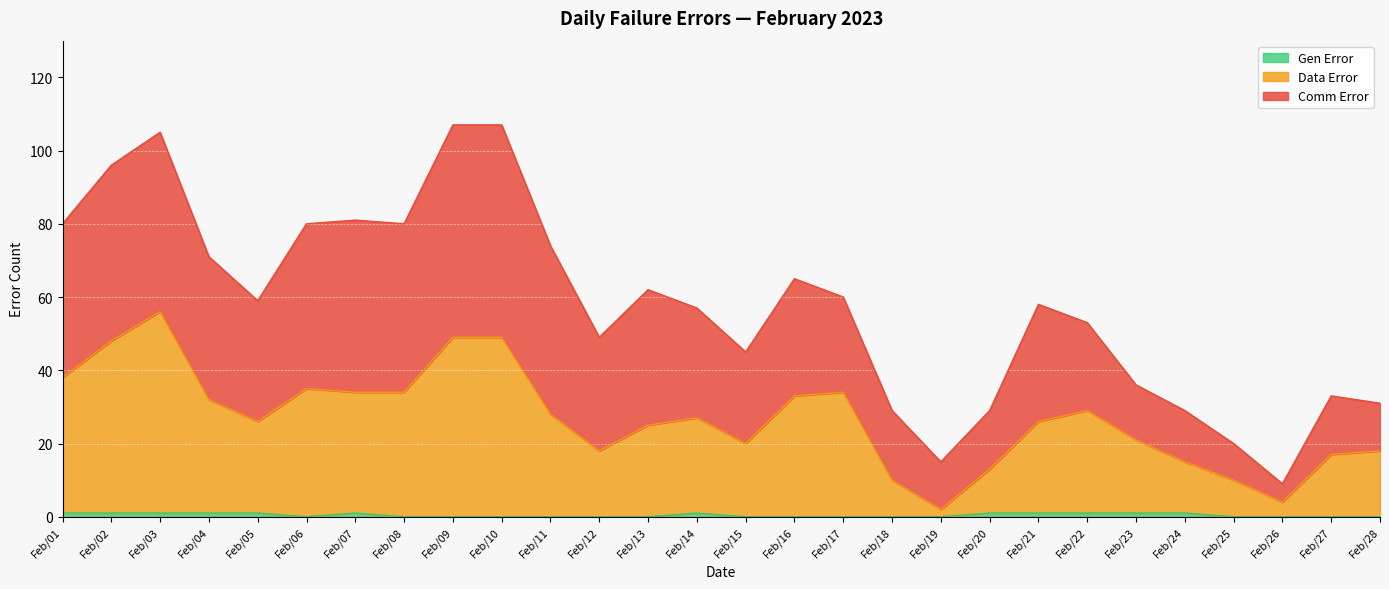

Is it true that Data Error equals 15 at Feb/05?

False